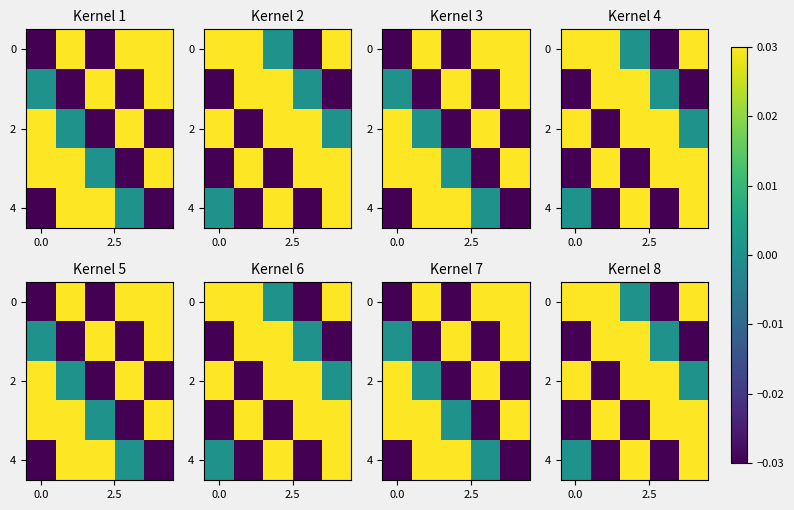

What is the spread (max minus min) of values at 2?

0.1